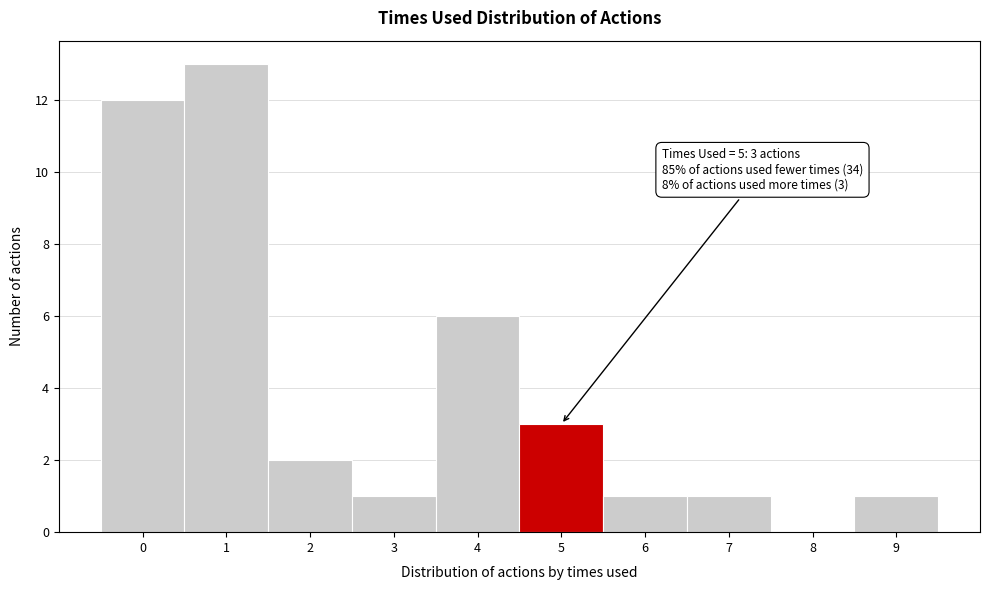

Over which range of the x-axis is the bar tallest?

0.5 to 1.5